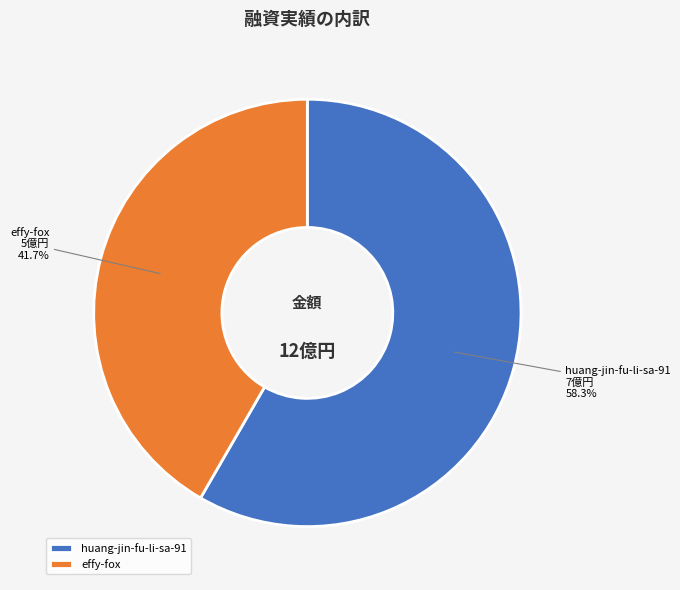

Which slice is the largest?

huang-jin-fu-li-sa-91